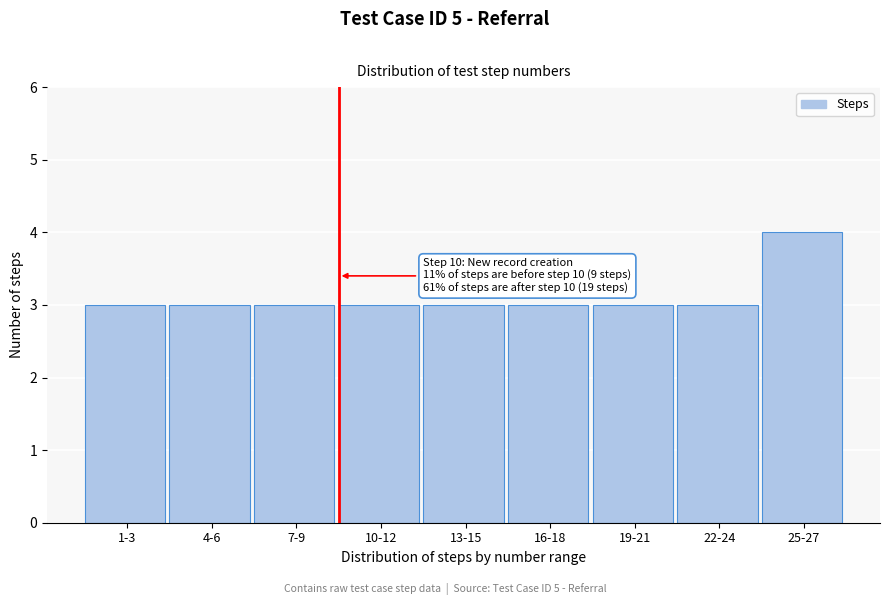

Reading left to right, transcribe all the data shown in this chart.

1-3=3	4-6=3	7-9=3	10-12=3	13-15=3	16-18=3	19-21=3	22-24=3	25-27=4